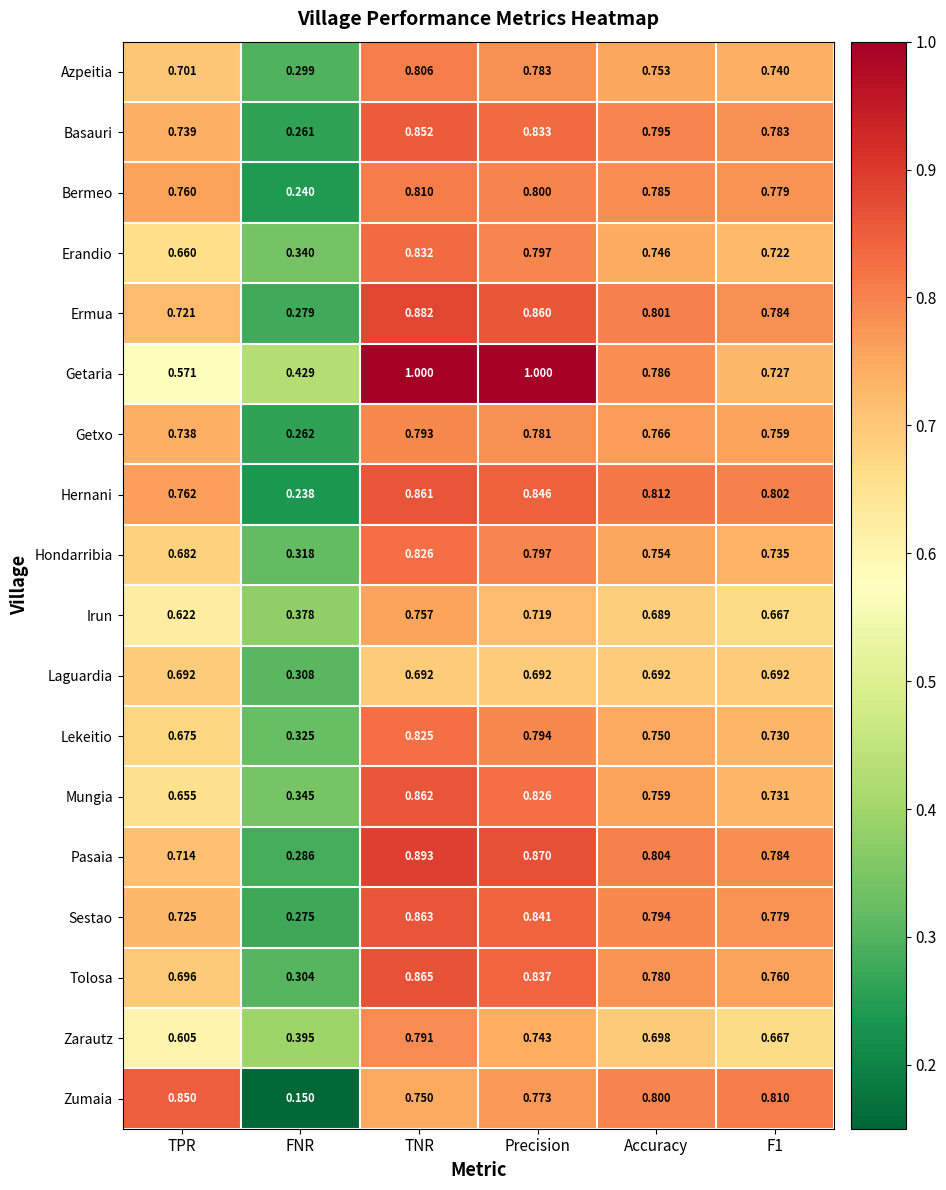

Rank the series by their maximum value, from lowest to highest.

Laguardia, Irun, Zarautz, Getxo, Azpeitia, Bermeo, Lekeitio, Hondarribia, Erandio, Zumaia, Basauri, Hernani, Mungia, Sestao, Tolosa, Ermua, Pasaia, Getaria